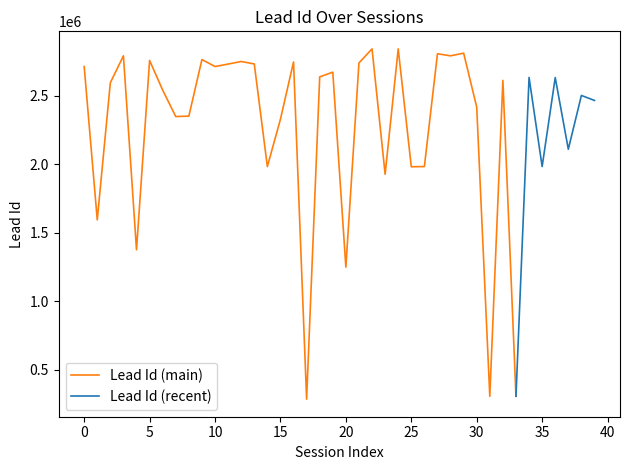

What is the change in value from 3 to 22?

+50737